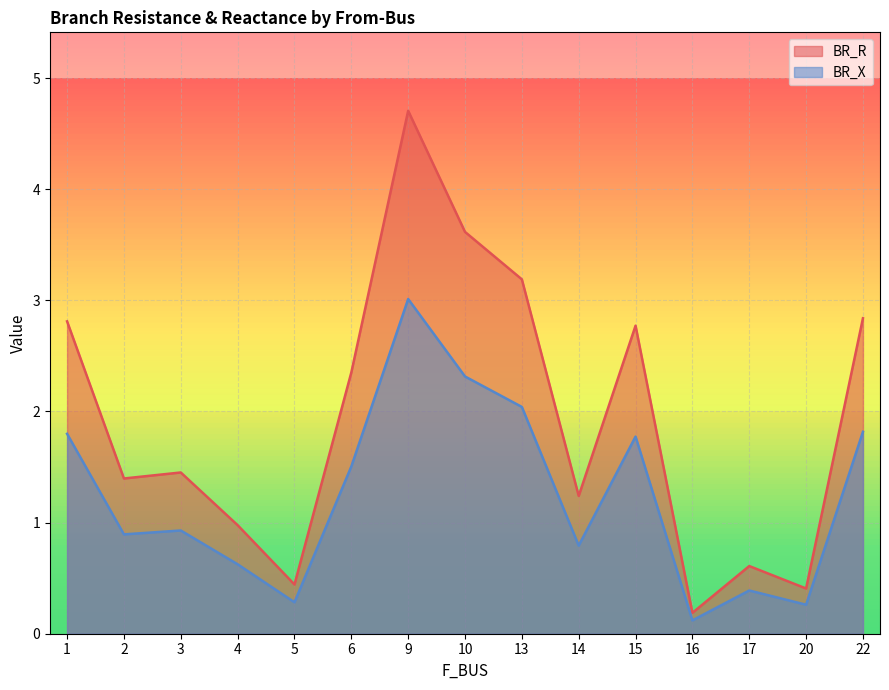

What is the sum of the BR_X values at 17 and 13?

2.4